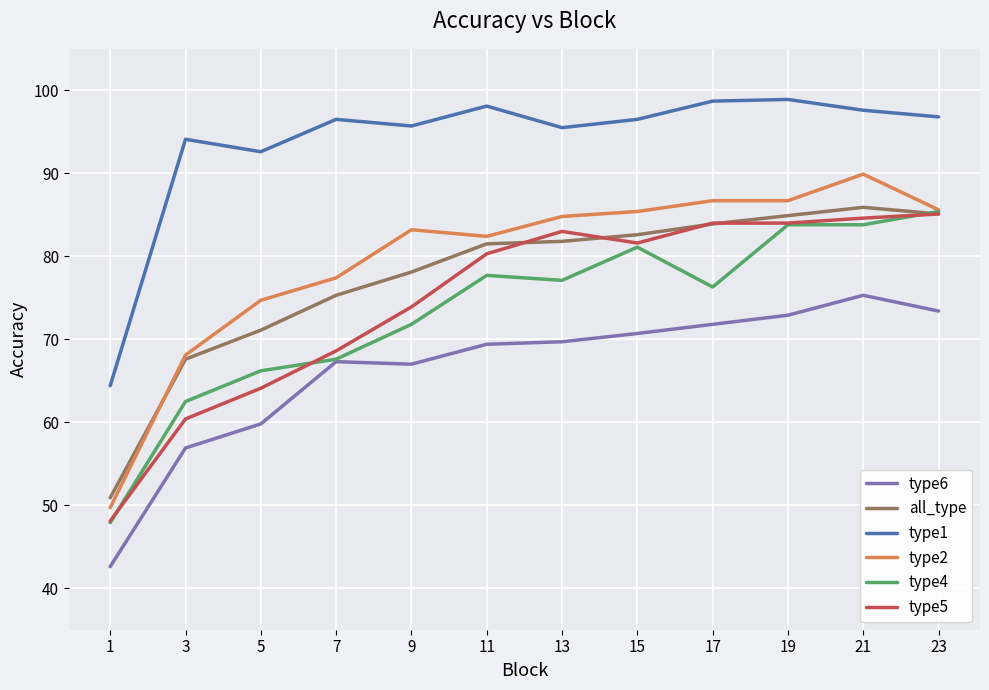

Which category has the lowest value across all series?

1